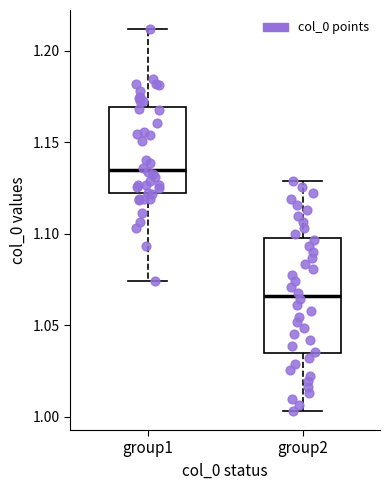

Comparing the boxes themselves (not the whiskers), which one is the tallest?

group2